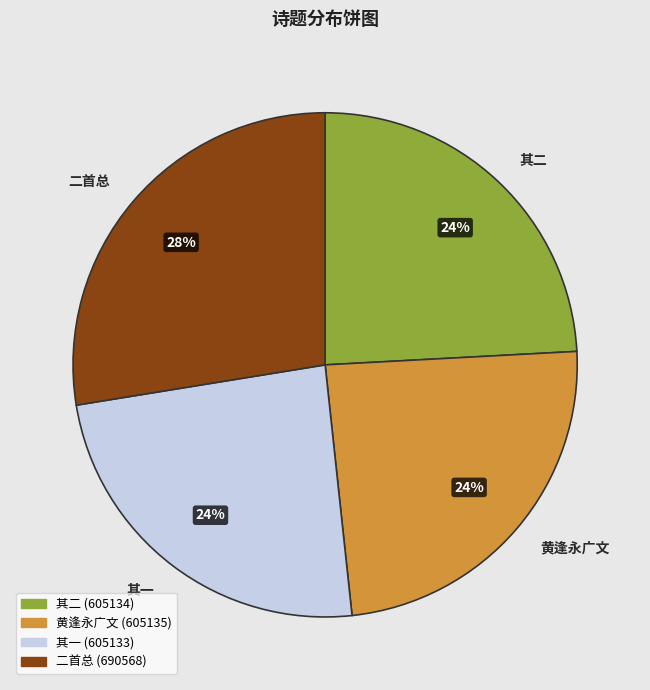

Count the number of slices in the pie.

4